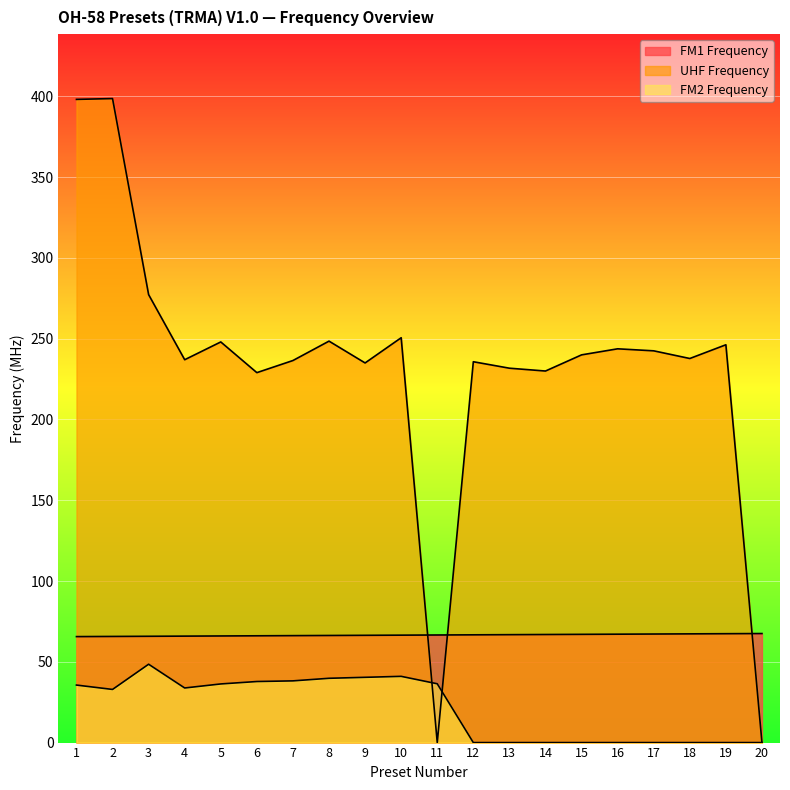

At 3, list the series in order from largest to smallest.

UHF Frequency, FM1 Frequency, FM2 Frequency